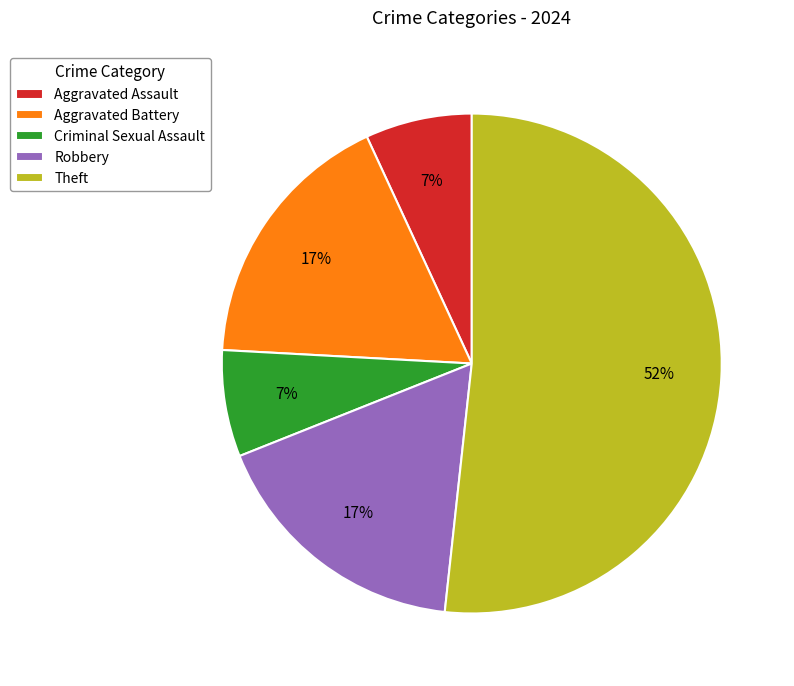

How many segments does this pie chart have?

5